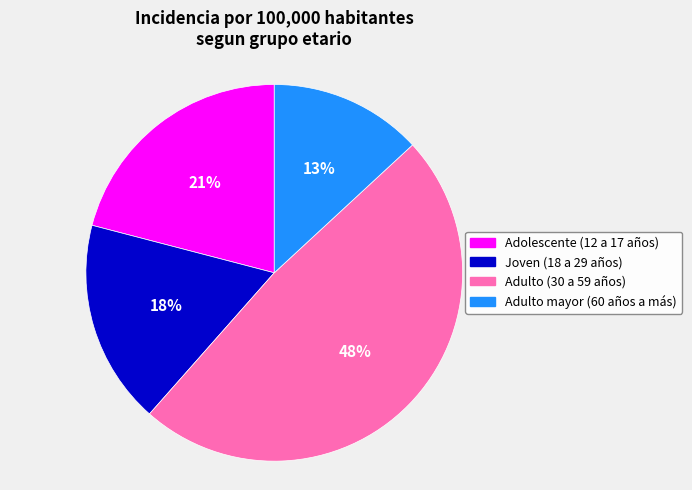

Count the number of slices in the pie.

4